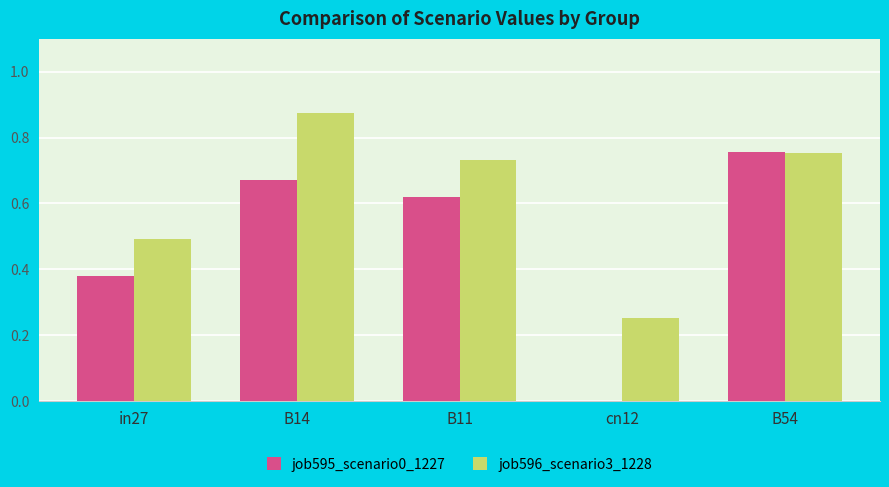

What is the sum of all job596_scenario3_1228 values?

3.1